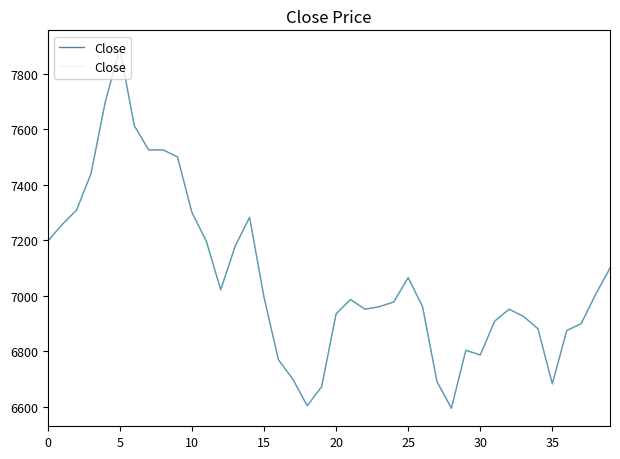

What is the change in value from 40 to 10?

-225